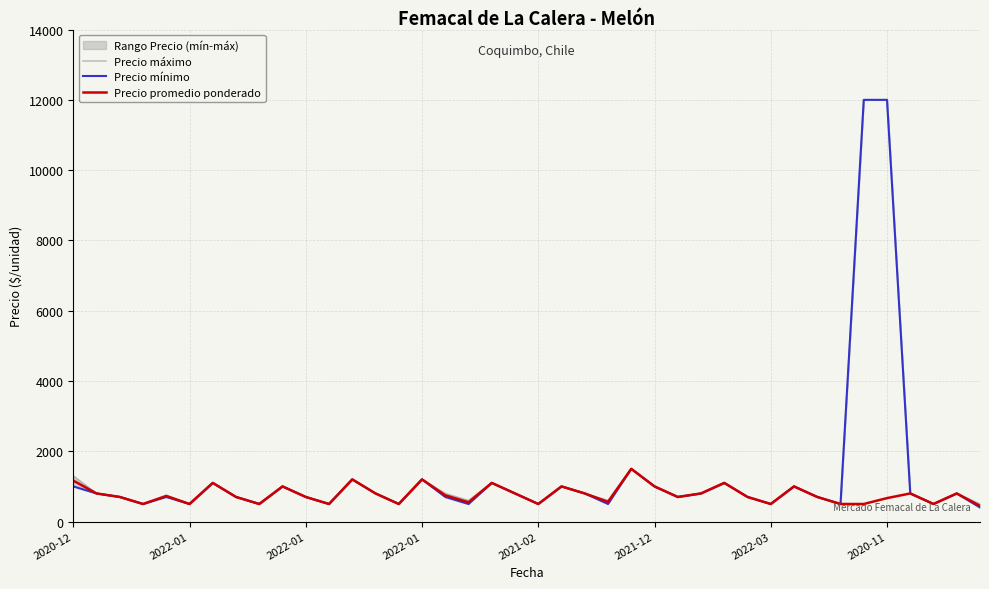

Which has a higher value, 25 or 29?

25